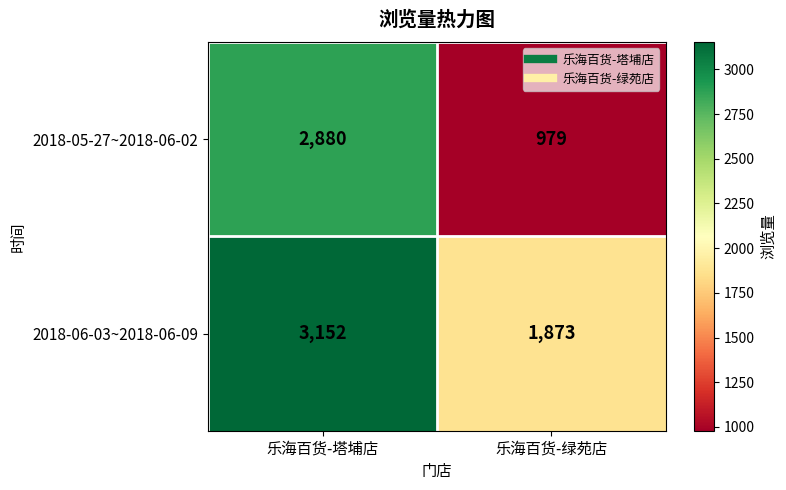

Rank the categories by 2018-06-03~2018-06-09 value from lowest to highest.

乐海百货-绿苑店, 乐海百货-塔埔店